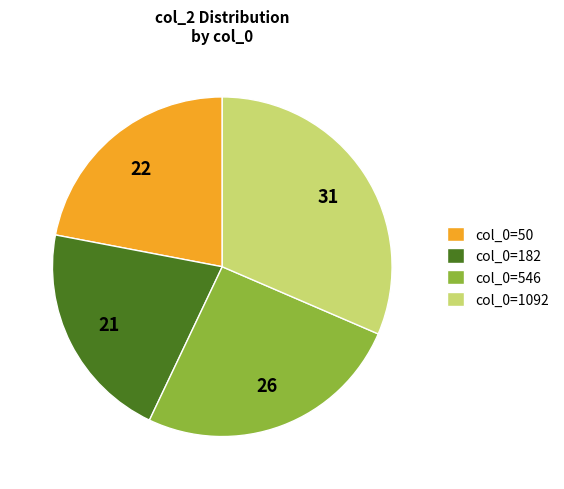

Is col_0=182 the majority of the pie?

No